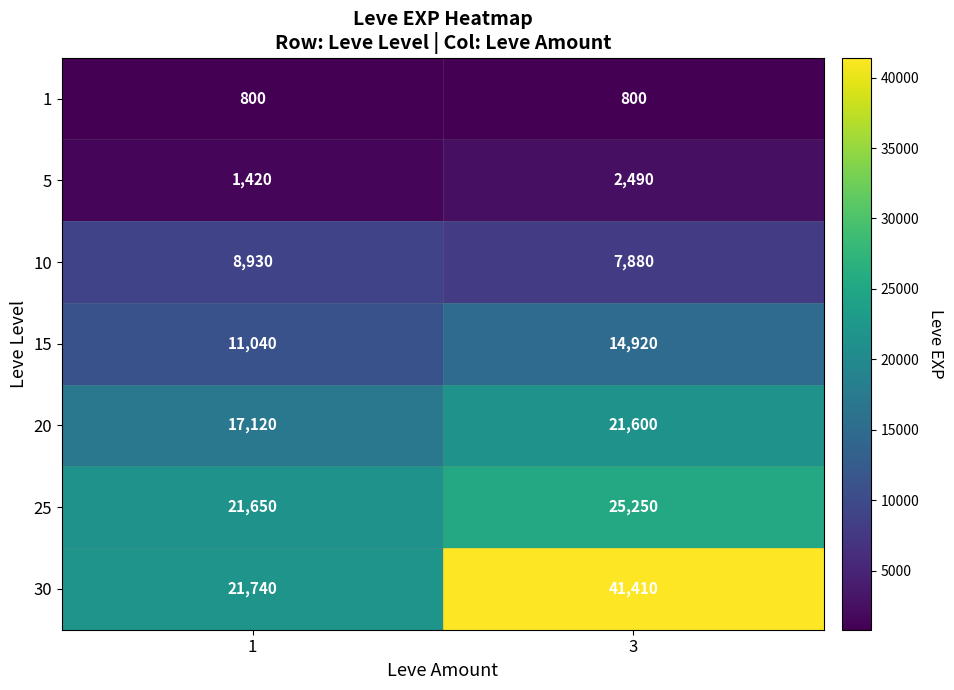

What is the average value of the 25 series?

23450